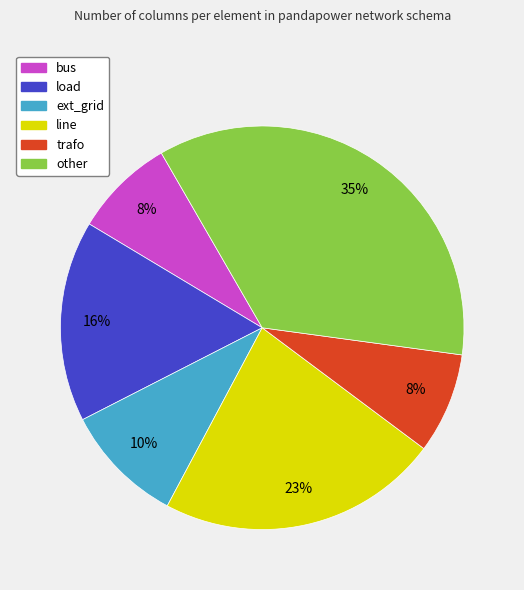

Is there a majority slice in this chart?

No